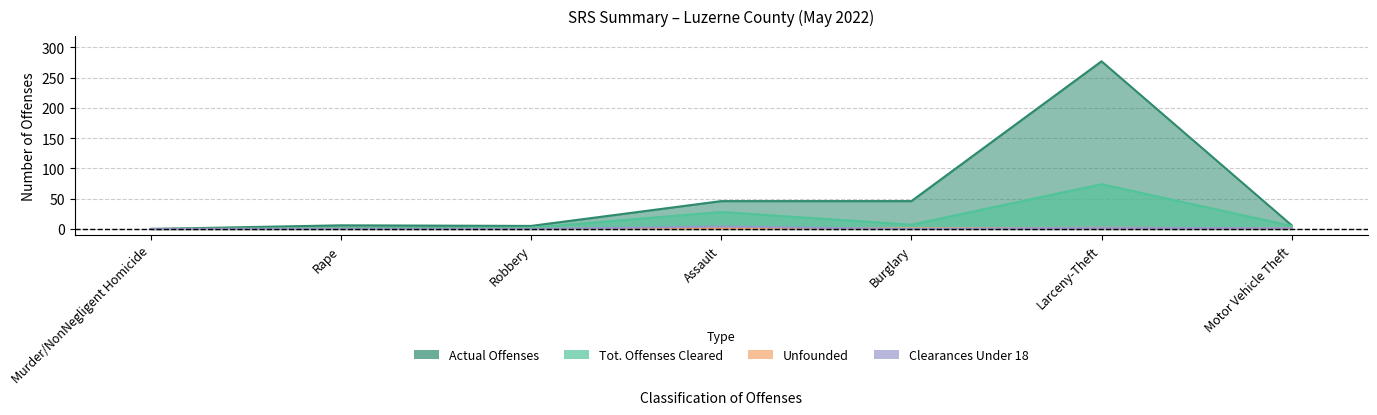

In Actual Offenses, how many points are higher than both neighbors (excluding endpoints)?

2